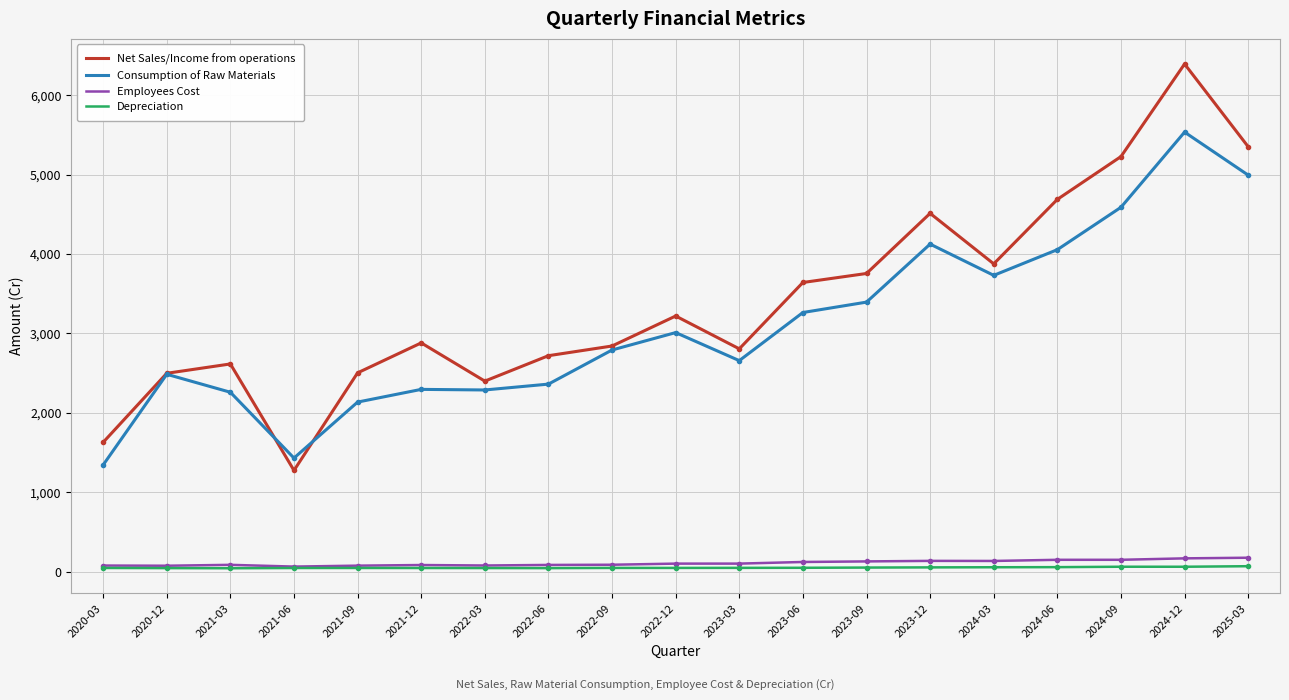

True or false: Consumption of Raw Materials has a value of 2656.9 at 2023-03.

True